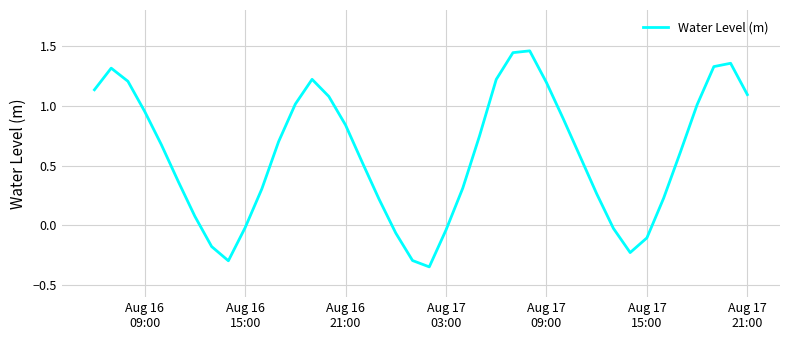

Reading left to right, extract all data points from this chart.

1.1	1.3	1.2	1.0	0.7	0.4	0.1	-0.2	-0.3	-0.0	0.3	0.7	1.0	1.2	1.1	0.8	0.5	0.2	-0.1	-0.3	-0.3	-0.0	0.3	0.7	1.2	1.4	1.5	1.2	0.9	0.6	0.3	-0.0	-0.2	-0.1	0.2	0.6	1.0	1.3	1.4	1.1